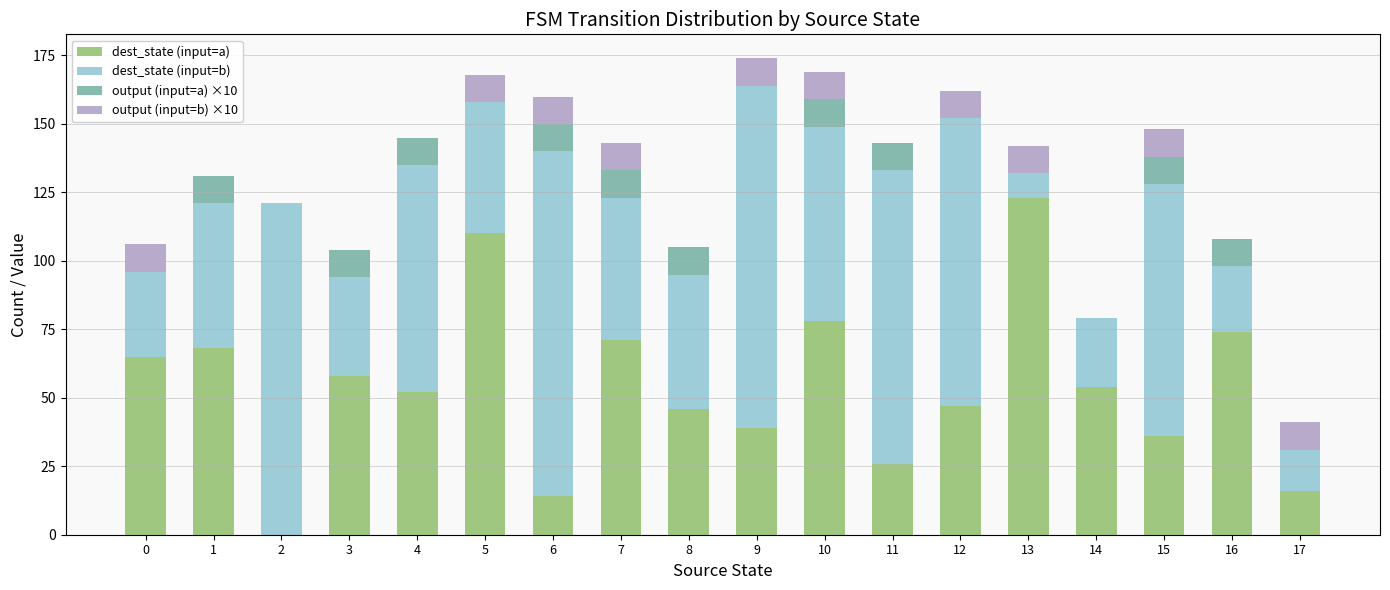

Are the bars grouped side by side (vs. stacked)?

No